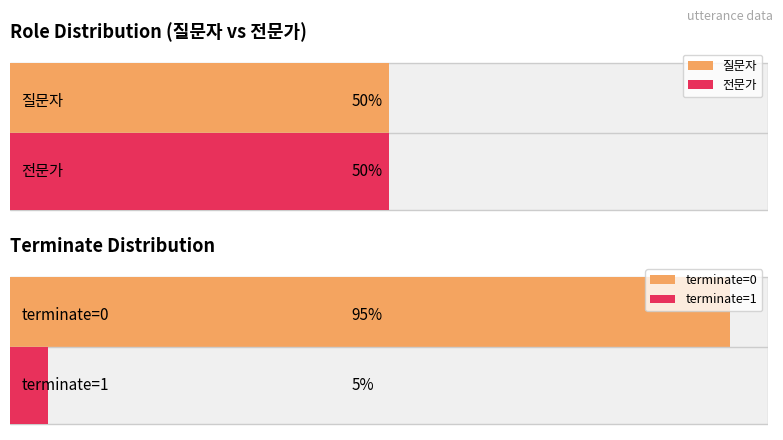

How many bars are there in each group?

2